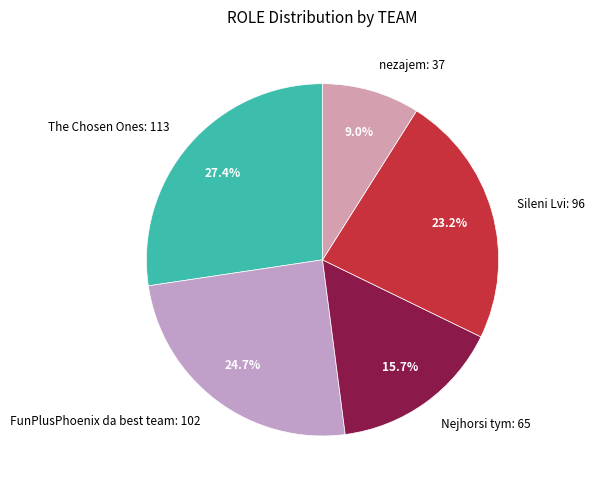

Approximately how many times larger is the value at Sileni Lvi compared to nezajem?

2.6